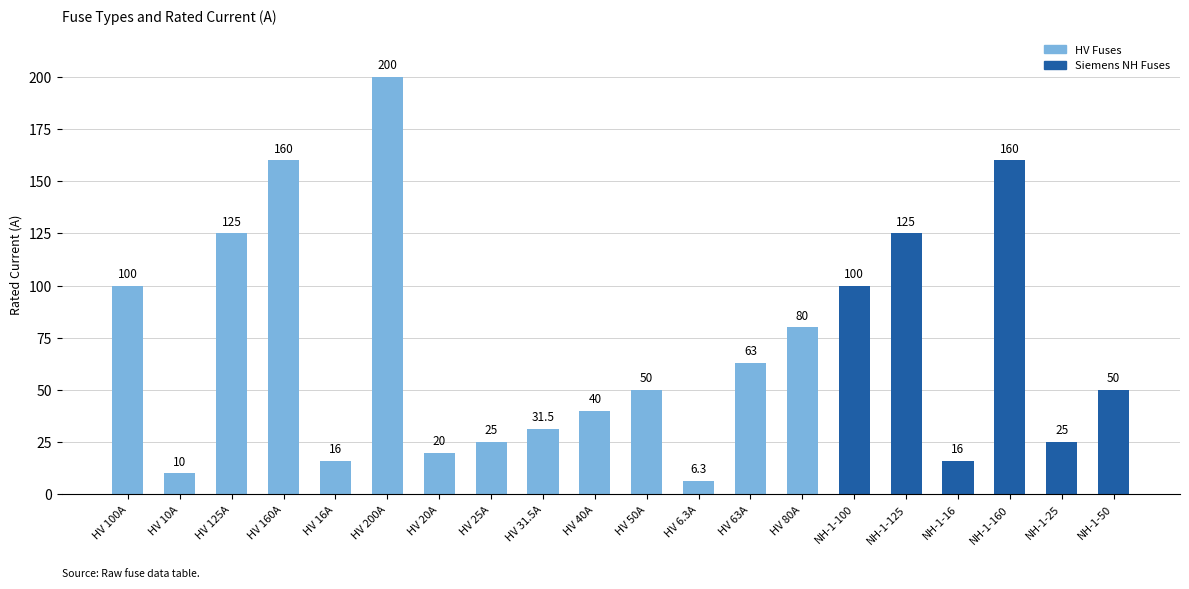

What is the label of the 3rd bar from the right?

NH-1-160